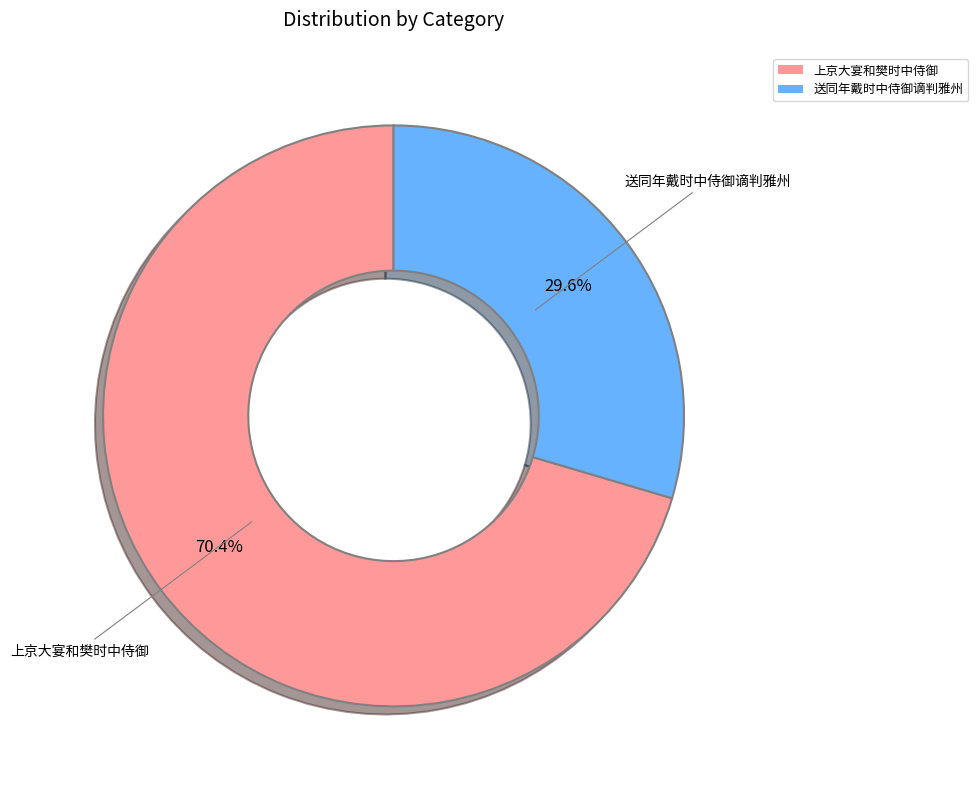

Is it true that 上京大宴和樊时中侍御 is 70% of the pie?

True